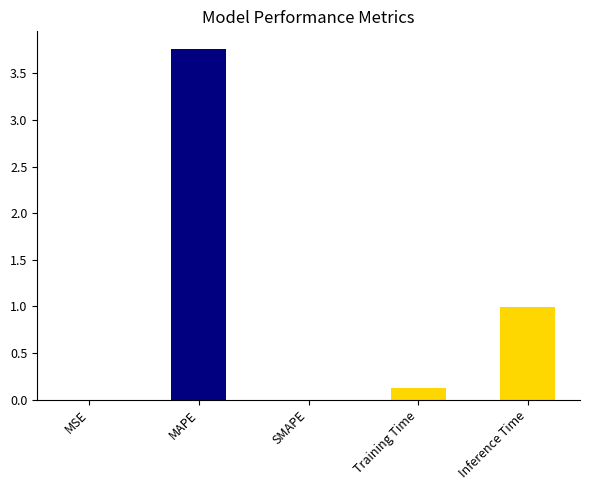

The chart shows a value of 0.1 at Training Time. True or false?

True